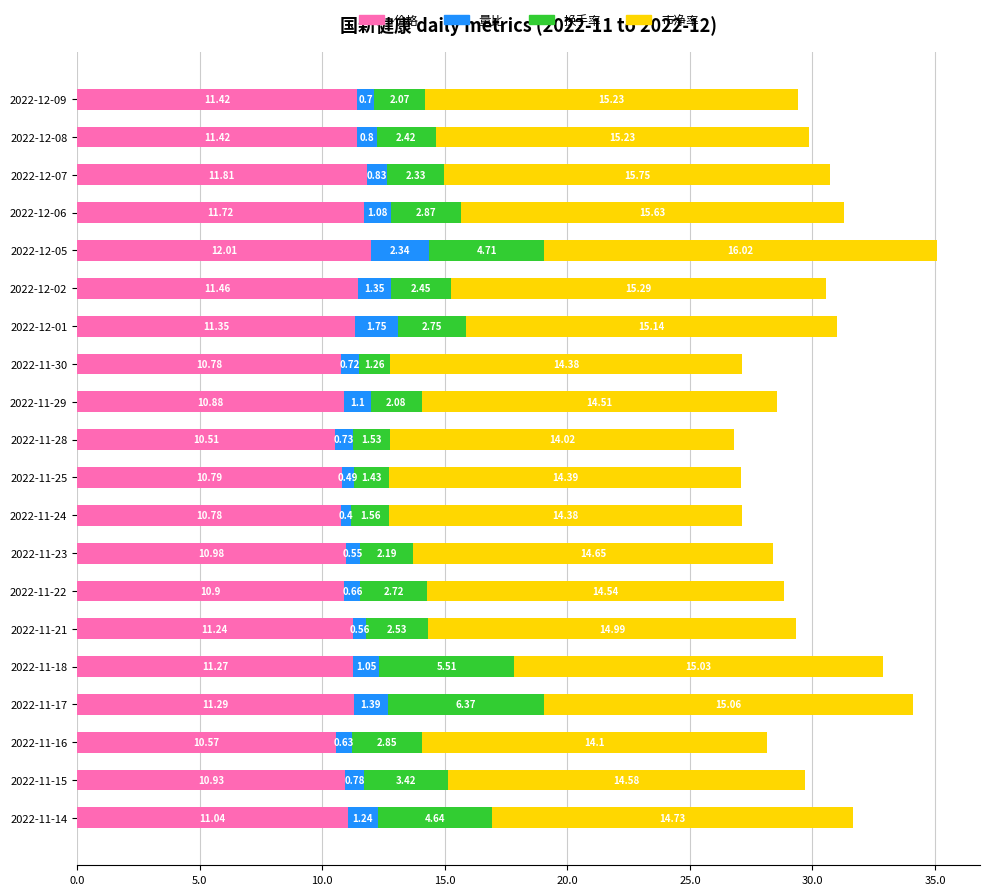

What is the average value of the 价格 series?

11.2